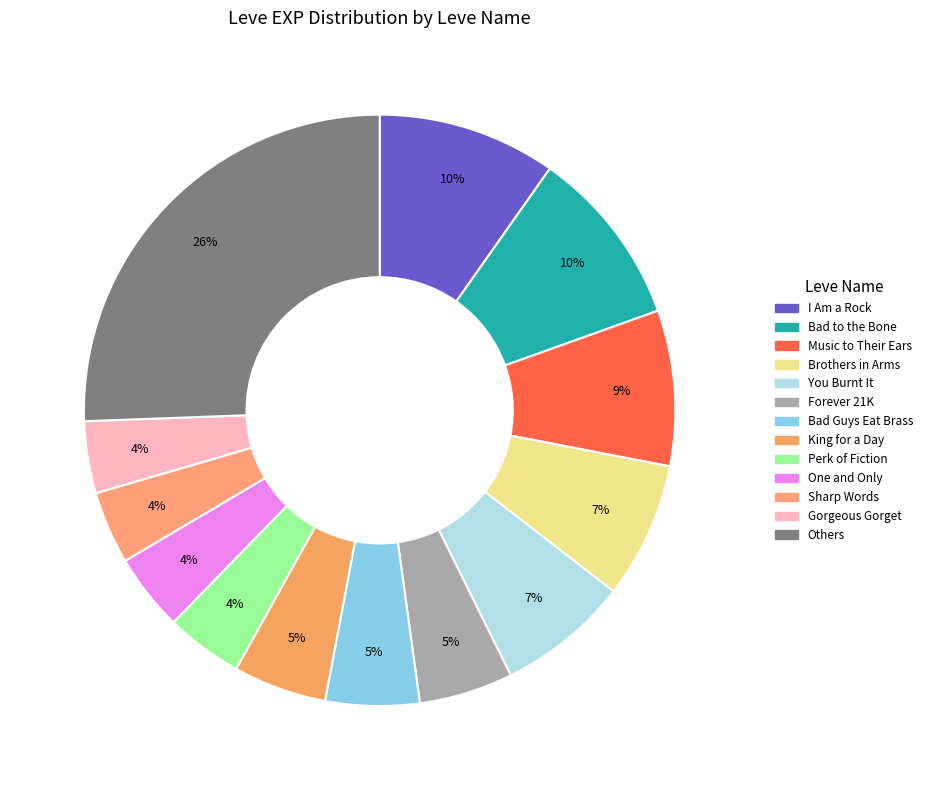

How many slices are in this pie chart?

13